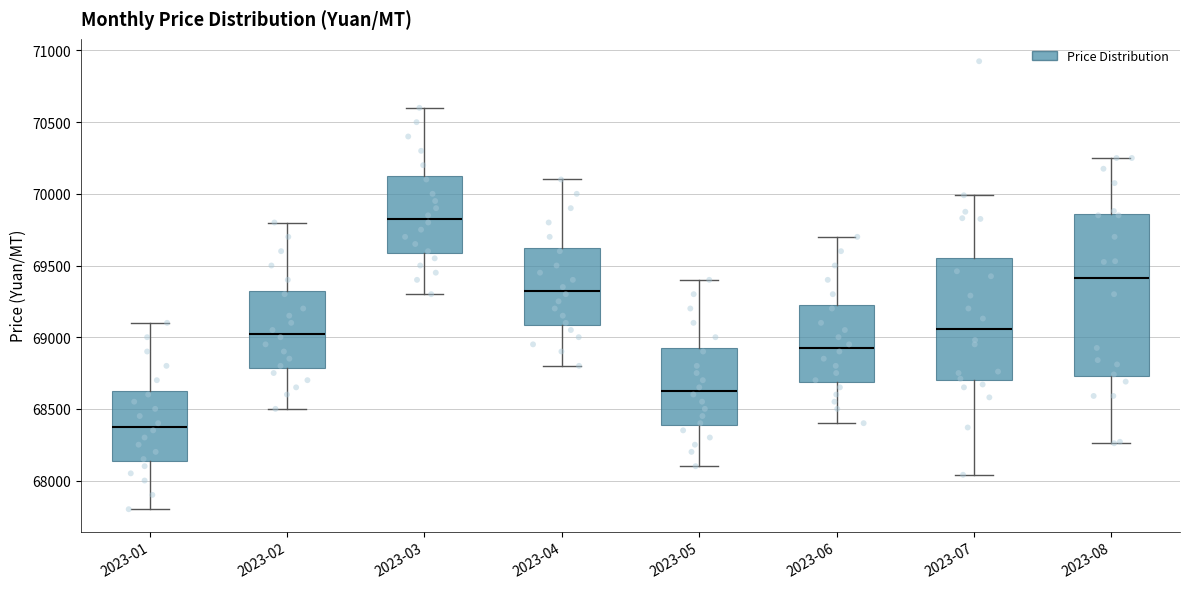

Reading left to right, read every box against the y-axis: the position of its median line, the range the box covers, and the ends of its whiskers. The values are not printed on the chart, so give them approximately, as read against the axis.

2023-01: median 68400, box 68150 to 68650, whiskers 67800 to 69100
2023-02: median 69050, box 68800 to 69350, whiskers 68500 to 69800
2023-03: median 69850, box 69600 to 70150, whiskers 69300 to 70600
2023-04: median 69350, box 69100 to 69650, whiskers 68800 to 70100
2023-05: median 68650, box 68400 to 68950, whiskers 68100 to 69400
2023-06: median 68950, box 68700 to 69250, whiskers 68400 to 69700
2023-07: median 69050, box 68700 to 69550, whiskers 68050 to 70000
2023-08: median 69400, box 68750 to 69850, whiskers 68250 to 70250